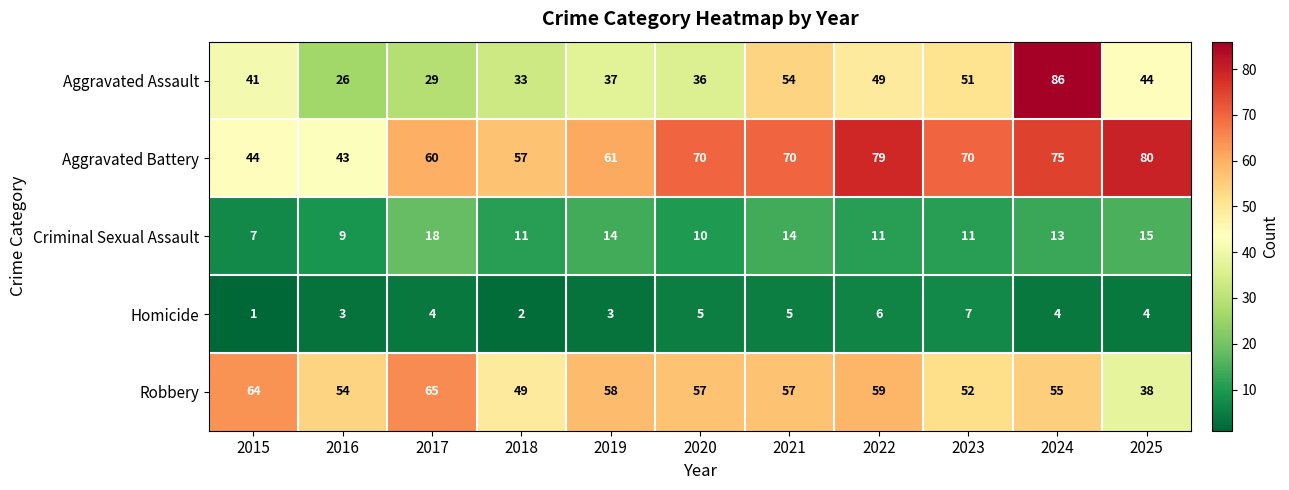

At which category is the sum across all series the highest?

2024